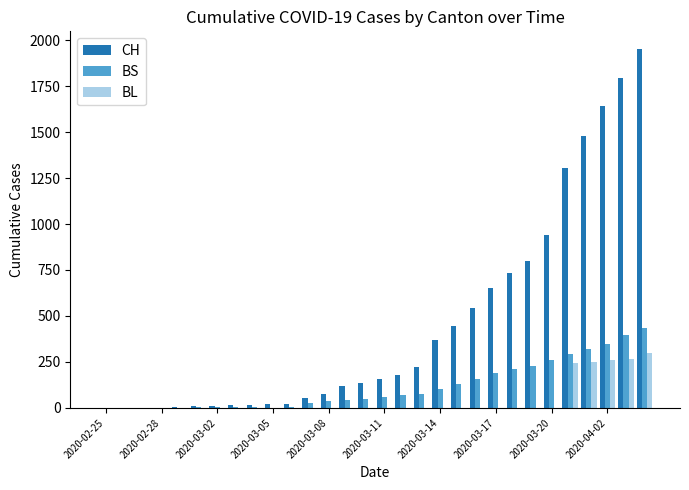

What is the highest value of the BS series?

434